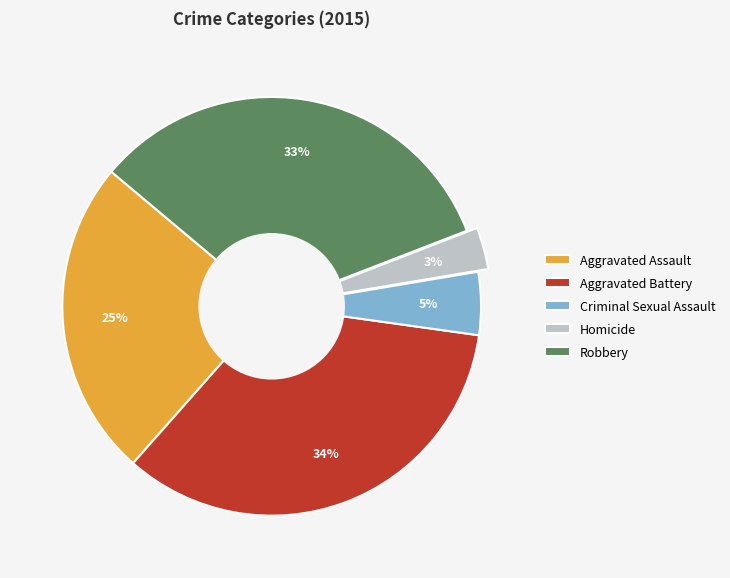

True or false: Homicide accounts for 9% of the total.

False